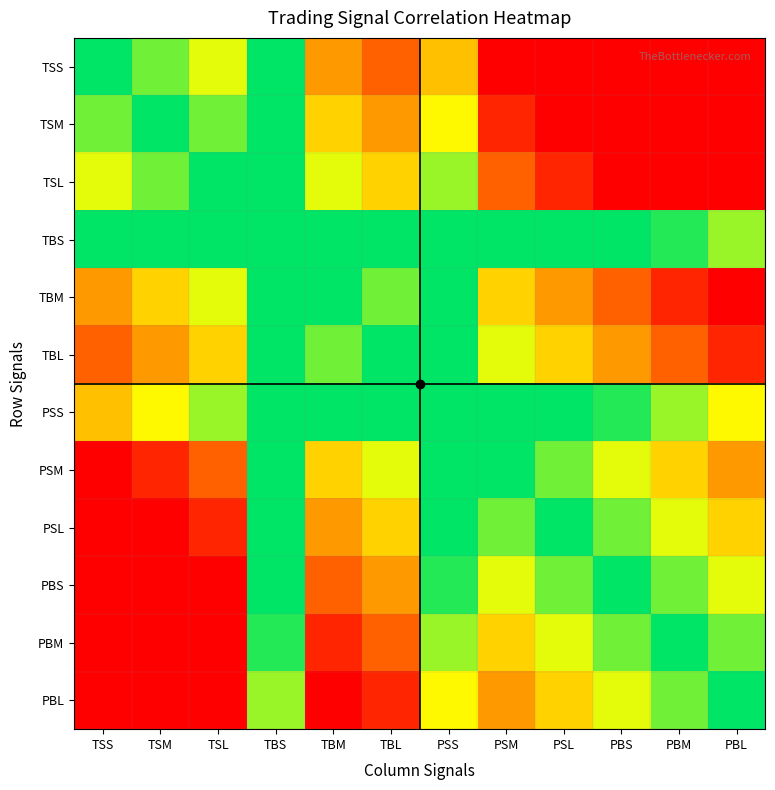

At how many categories does at least one series exceed 78?

12